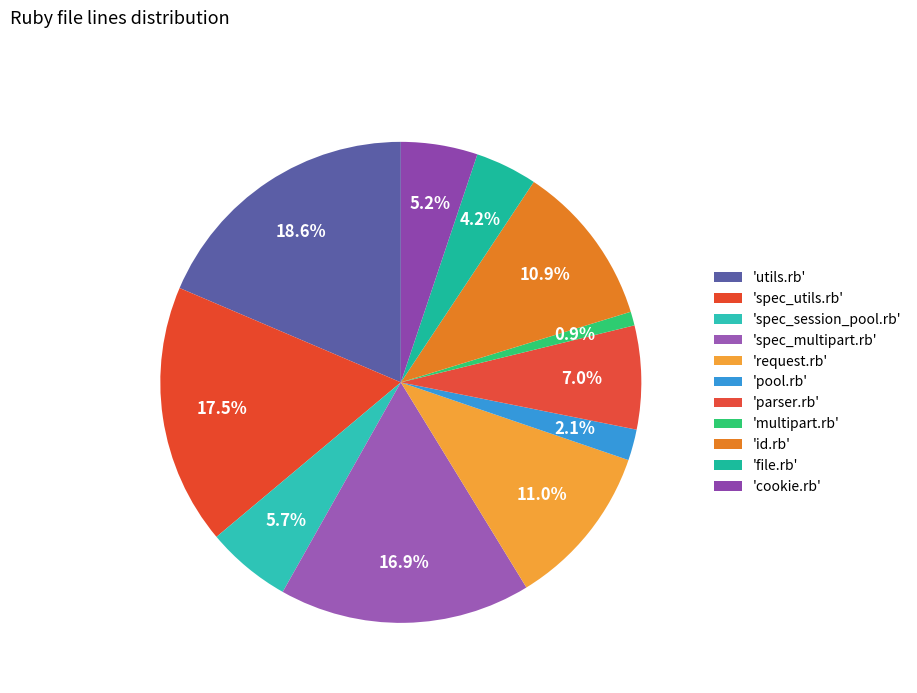

Is there a majority slice in this chart?

No